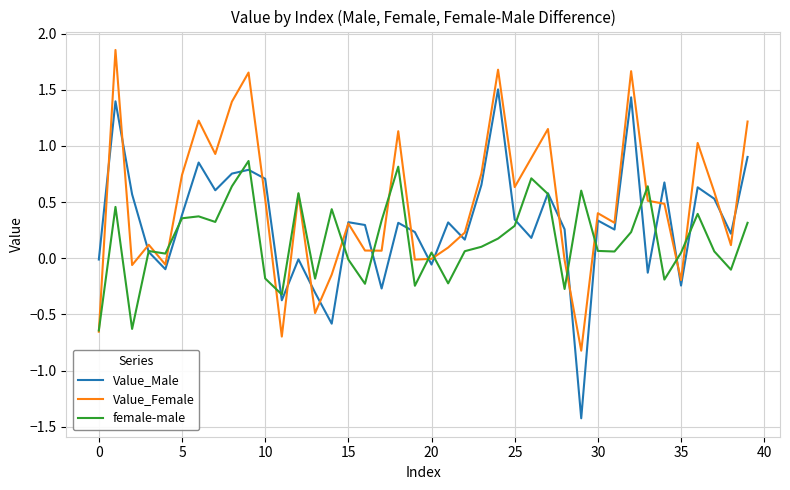

What is the difference between the maximum and minimum values in the Value_Female series?

2.7